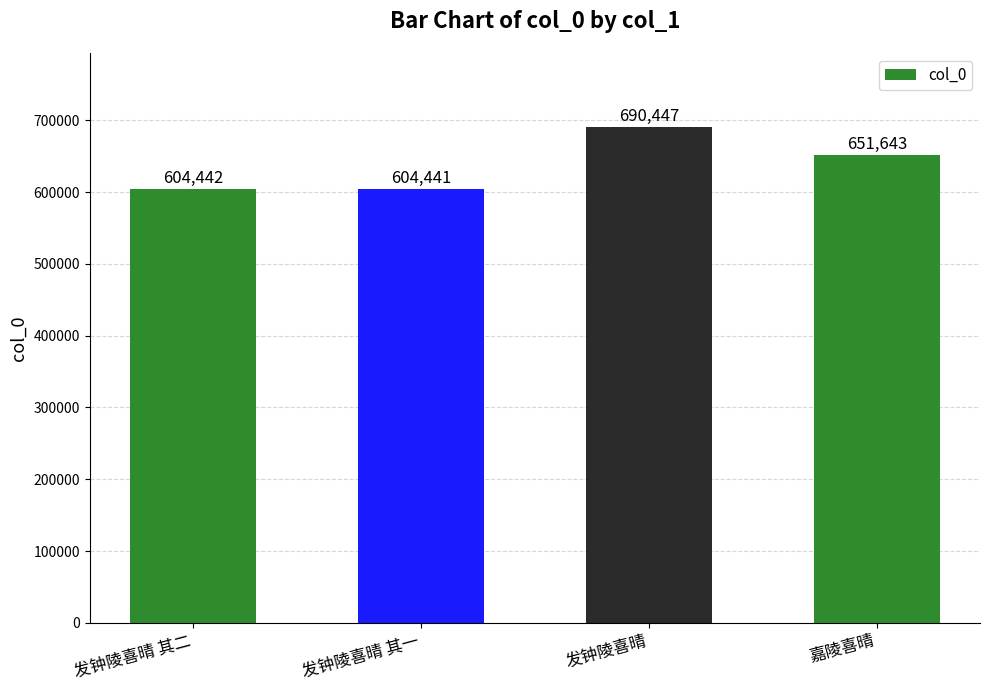

Where does the data first go above 651643?

发钟陵喜晴